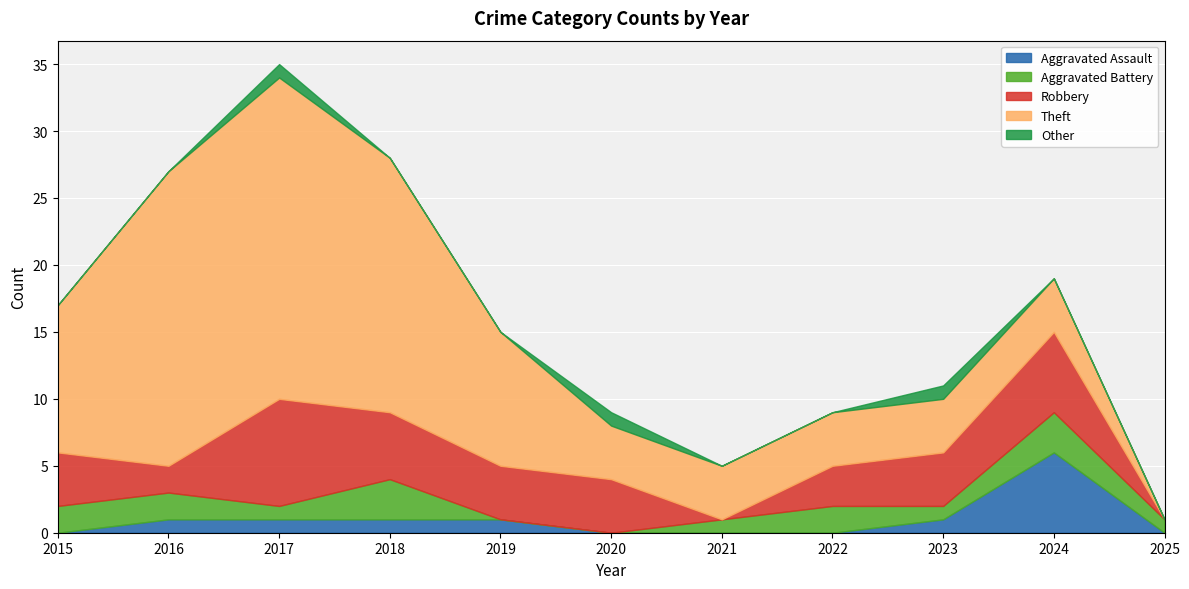

Which series has the largest total across all categories?

Theft